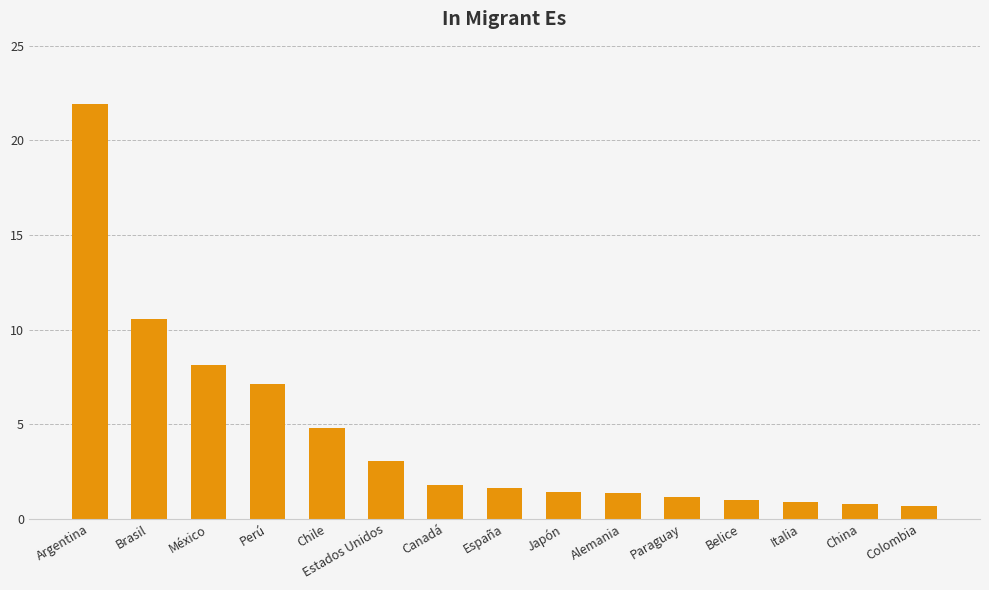

Are the bars grouped side by side (vs. stacked)?

No